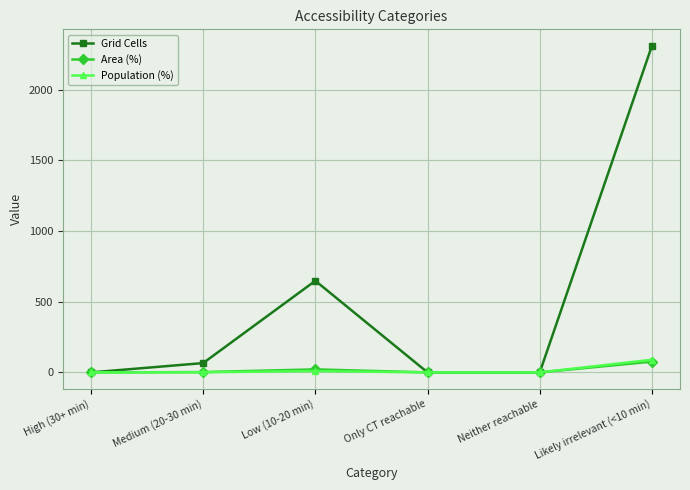

What is the difference between the maximum and minimum values in the Grid Cells series?

2311.0